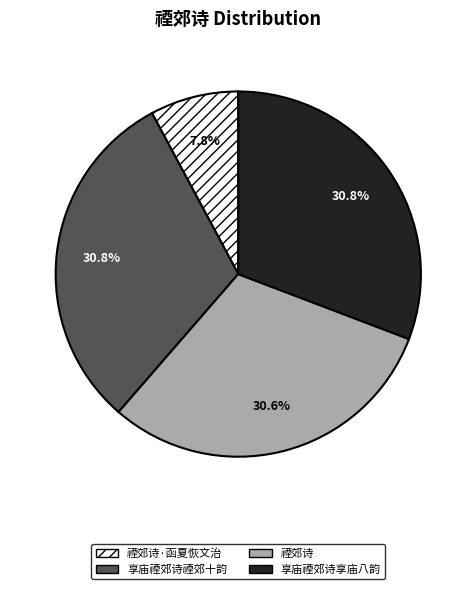

Which slice is the smallest?

禋郊诗·函夏恢文治